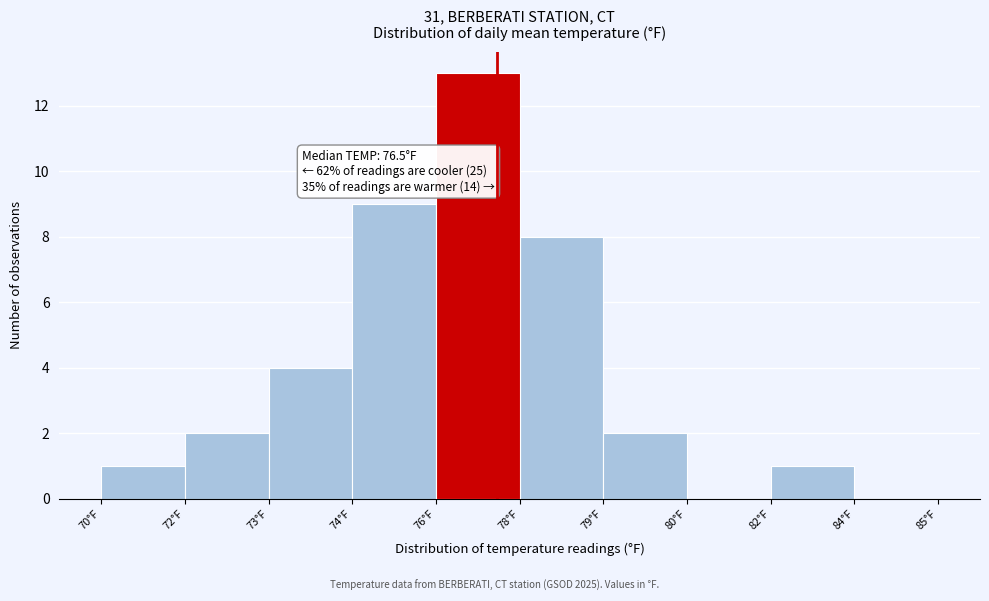

What is the change in value from 78°F to 82°F?

-7